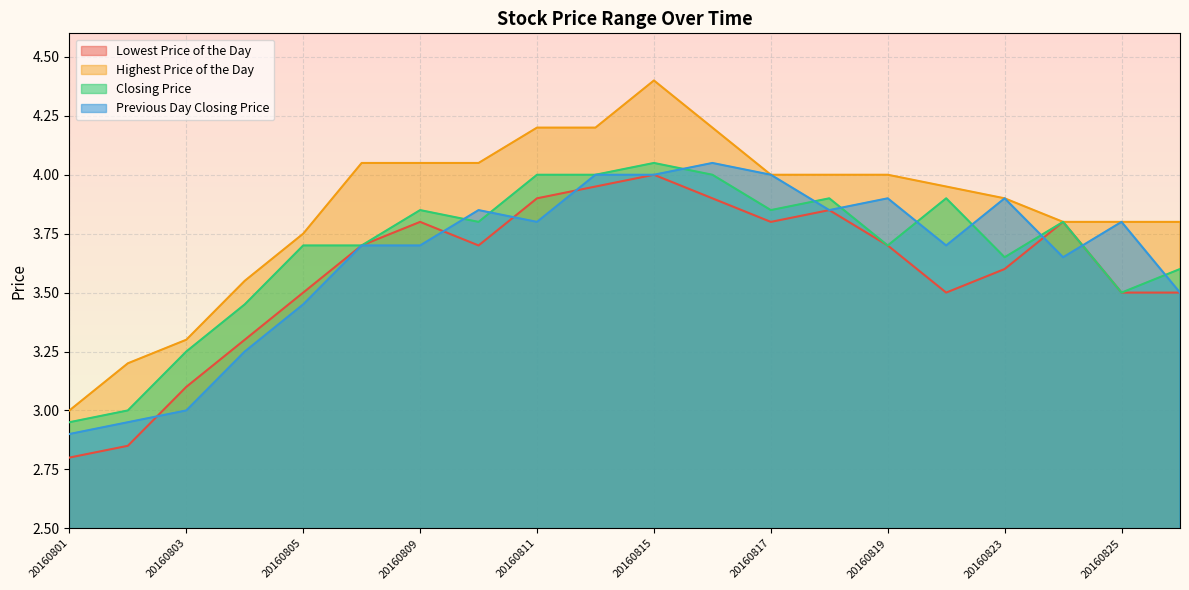

Is the value of Lowest Price of the Day at 20160817 greater than the value of Previous Day Closing Price at 20160809?

Yes